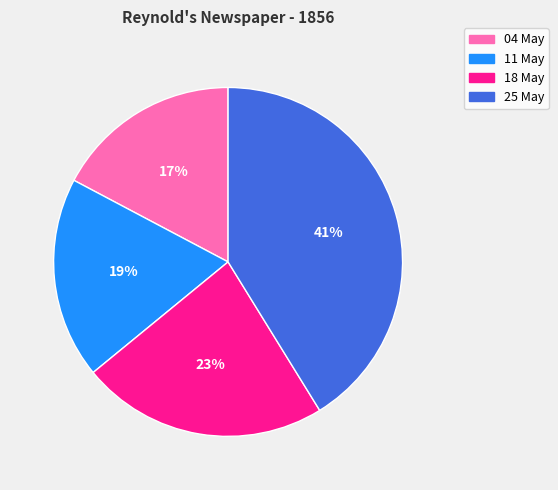

Is there any slice that represents more than half of the pie?

No